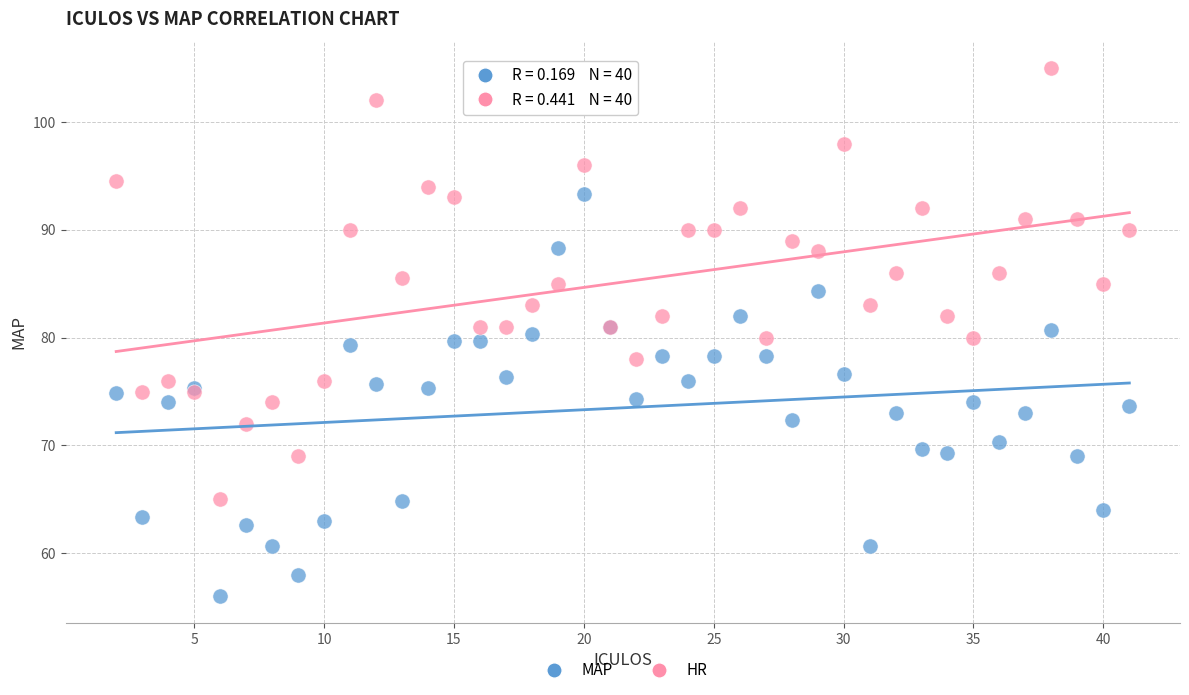

What are all the series names shown in the legend?

MAP, HR